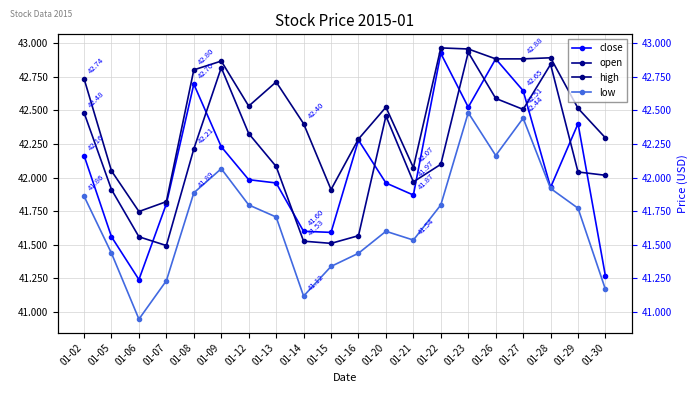

The value of low at 01-30 is 41.2. True or false?

True